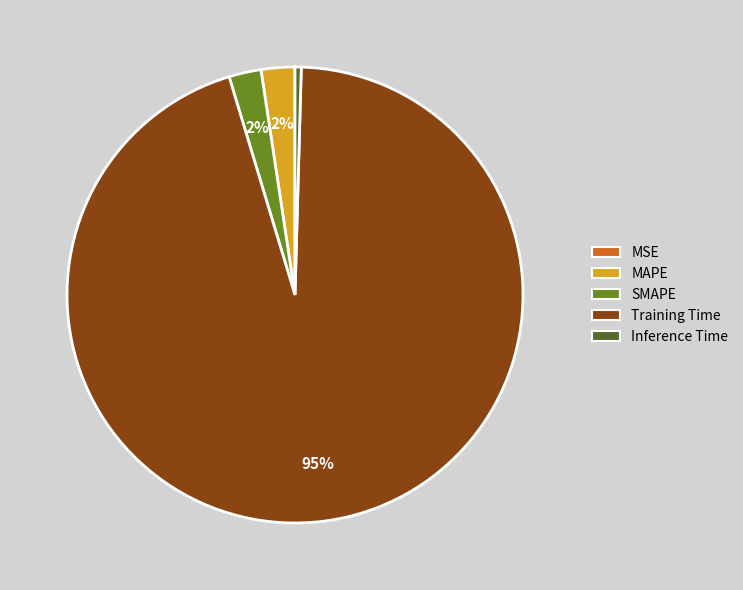

Combined, do Inference Time and SMAPE account for over 50%?

No